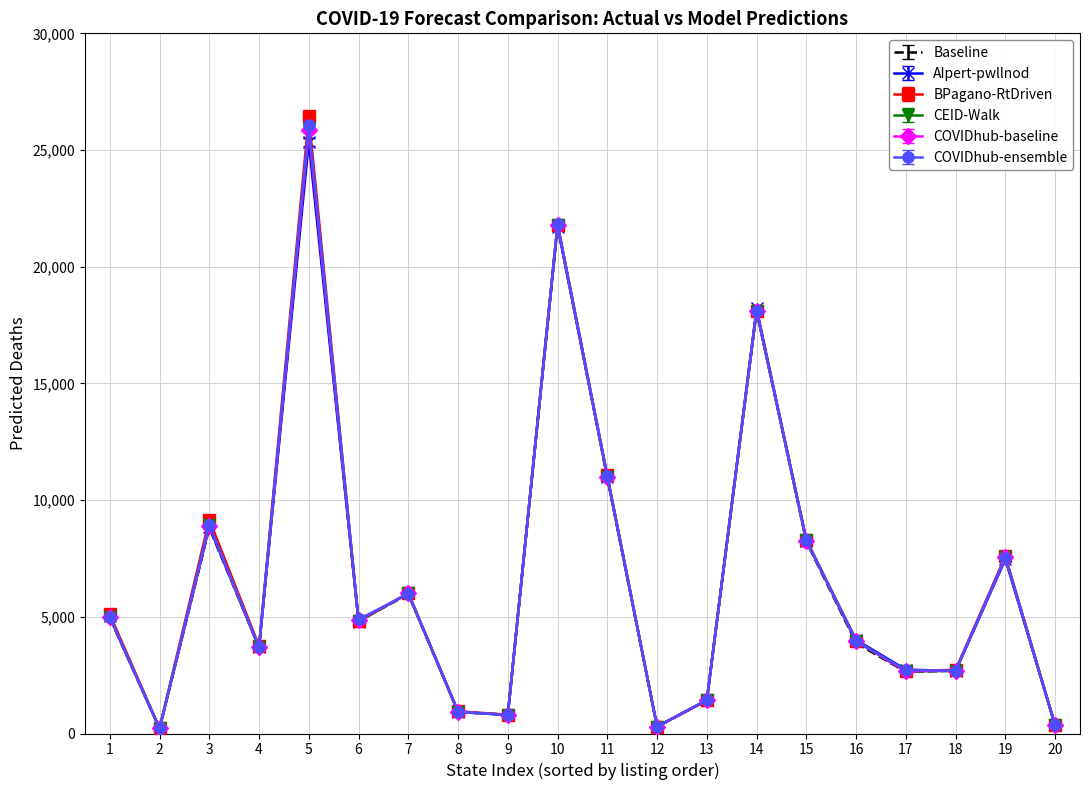

At which label does AIpert-pwllnod first exceed 4797?

1